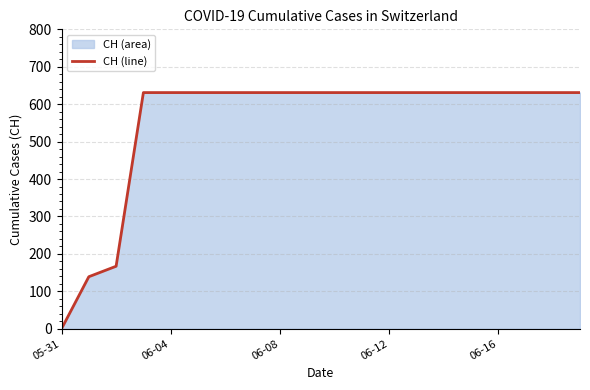

How many lines are shown in the chart?

1